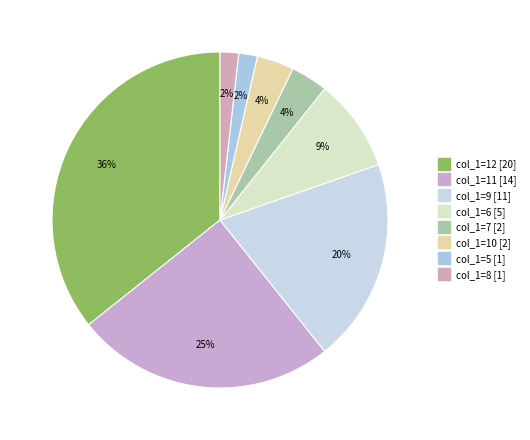

Count the number of slices in the pie.

8